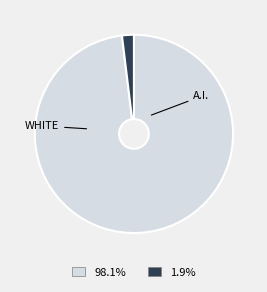

Is there a majority slice in this chart?

Yes